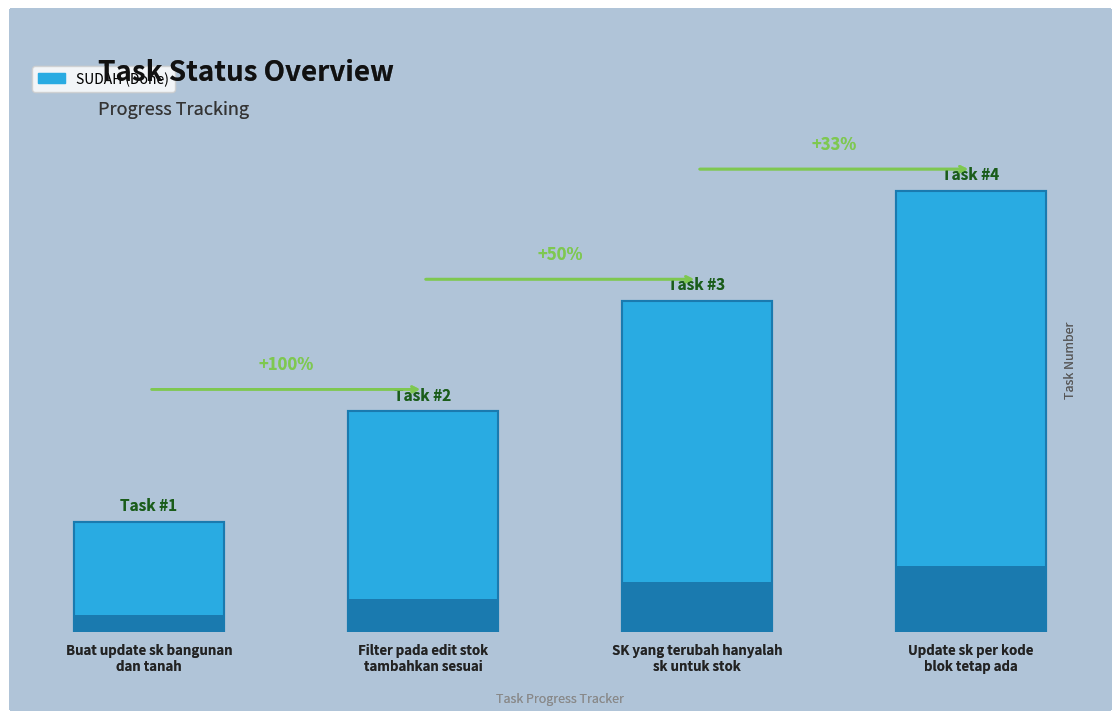

Rank the categories by value from lowest to highest.

Buat update sk bangunan
dan tanah, Filter pada edit stok
tambahkan sesuai, SK yang terubah hanyalah
sk untuk stok, Update sk per kode
blok tetap ada